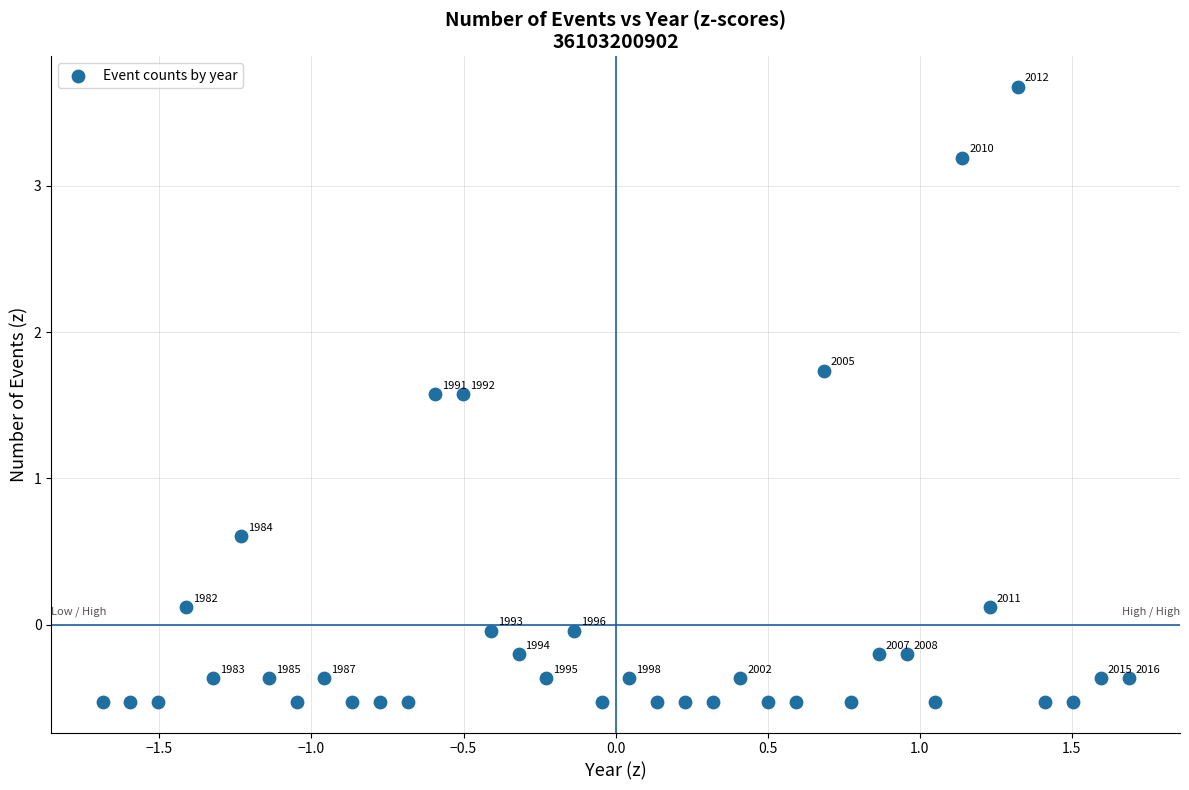

What Y value in the scatter plot is closest to 1?

0.6